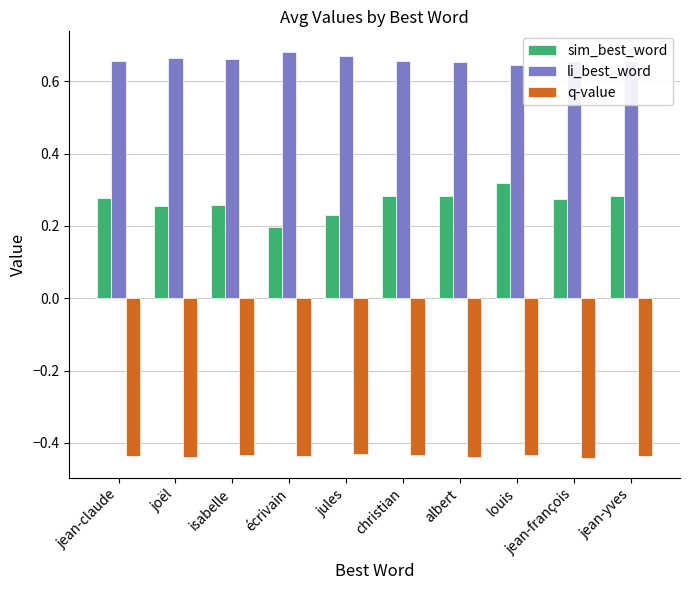

Which category has the lowest value in the sim_best_word series?

écrivain